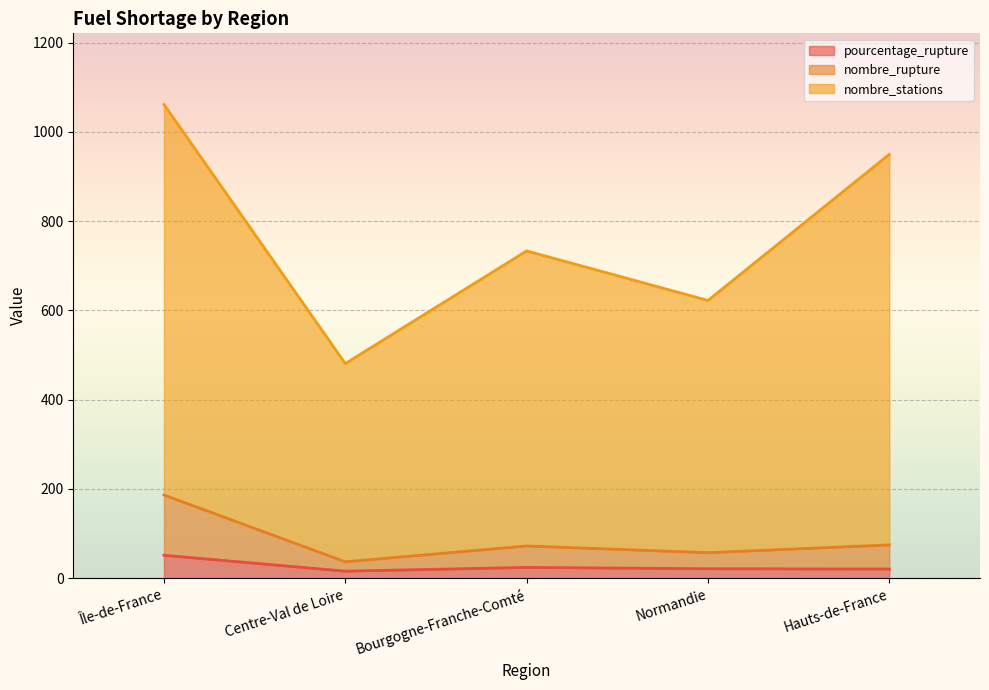

What are all the series names shown in the legend?

pourcentage_rupture, nombre_rupture, nombre_stations